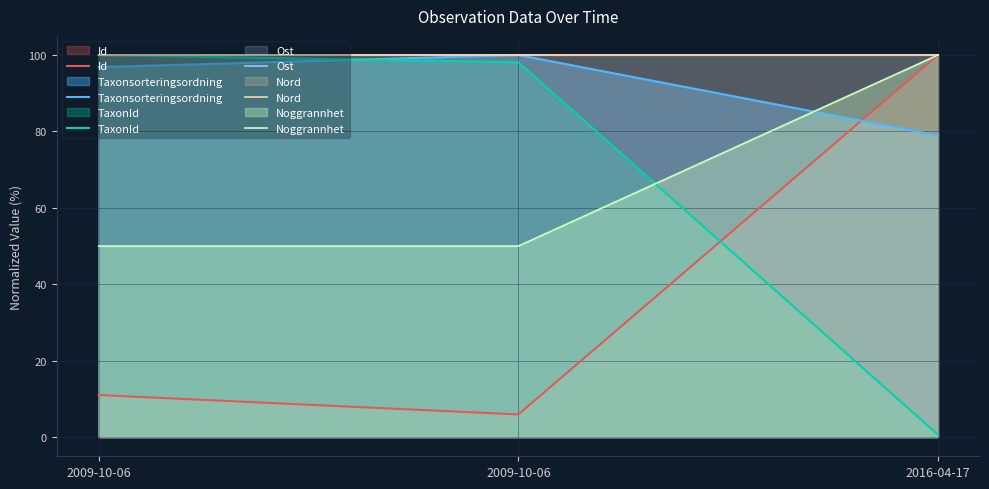

True or false: Id has a value of 2.1 at 2009-10-06.

False